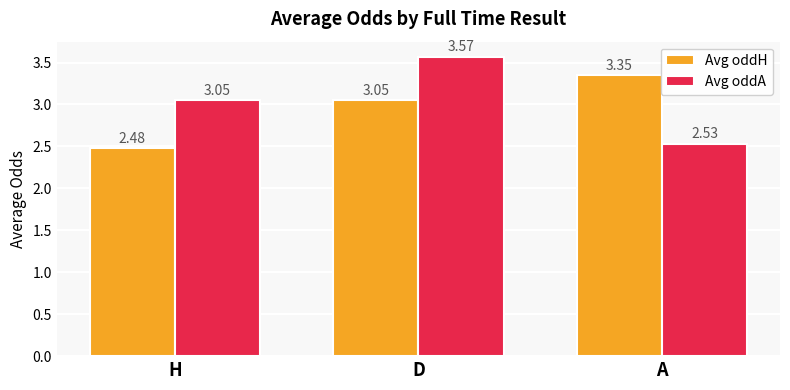

At how many categories does at least one series exceed 2?

3